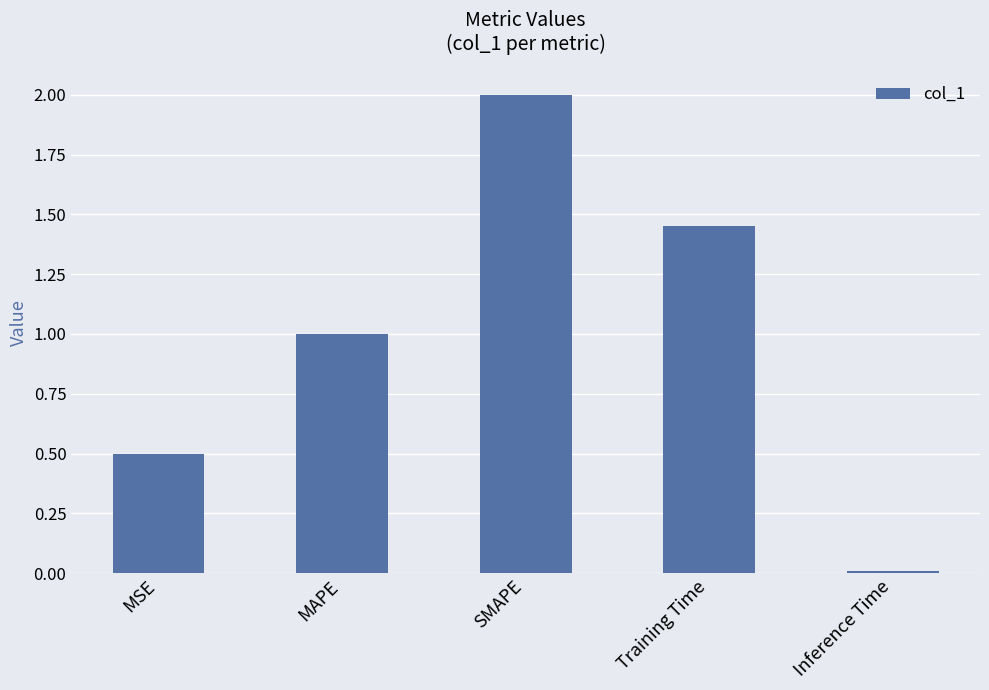

How many bars are there in total?

5